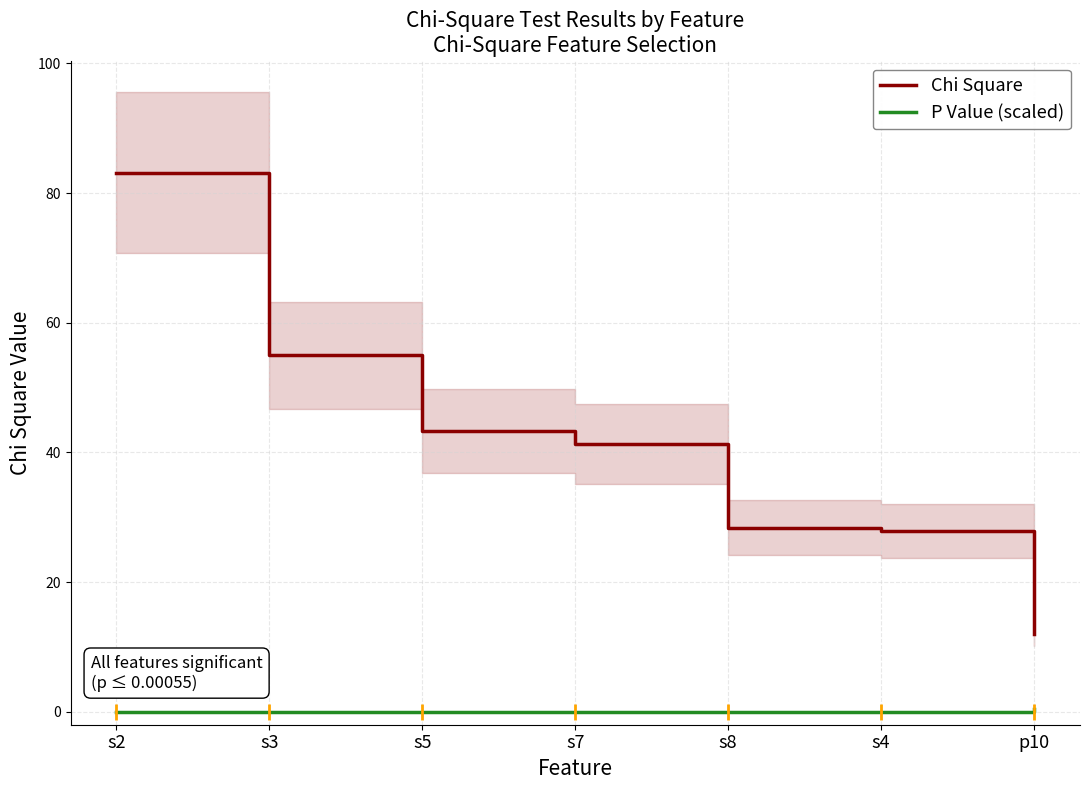

What are all the series names shown in the legend?

Chi Square, P Value (scaled)